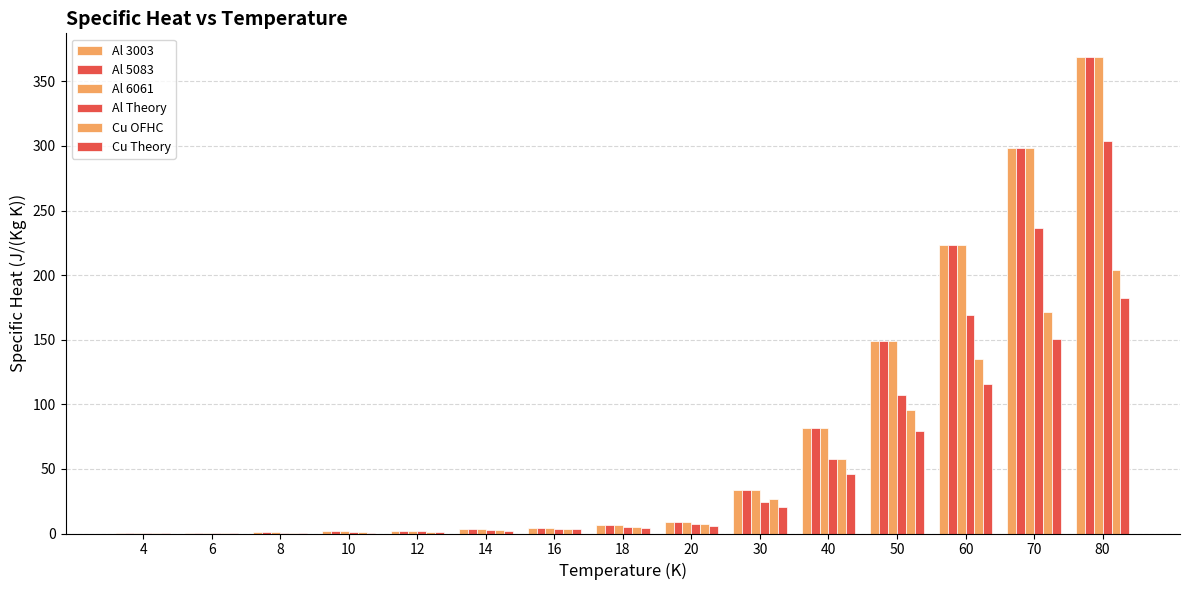

How many series are shown in this chart?

6